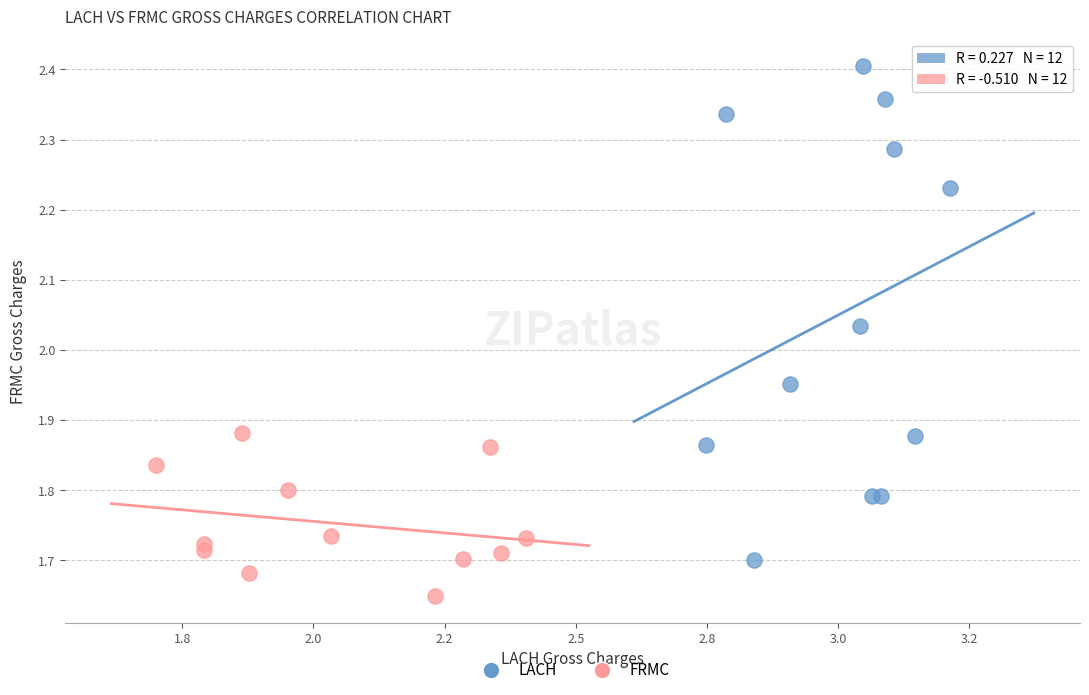

Which series reaches the maximum Y coordinate?

LACH